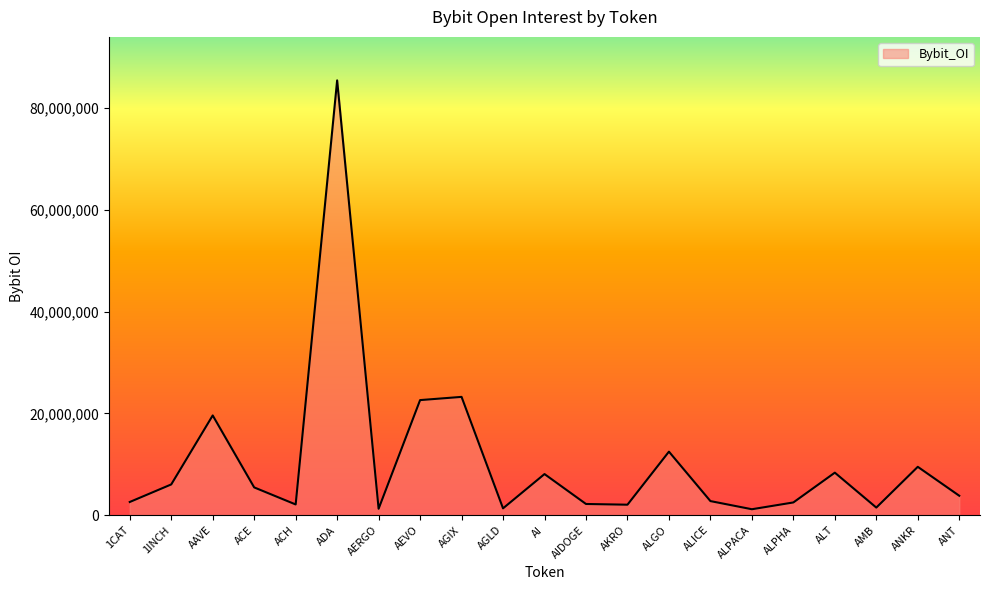

At which category does the chart reach its peak across all series?

ADA